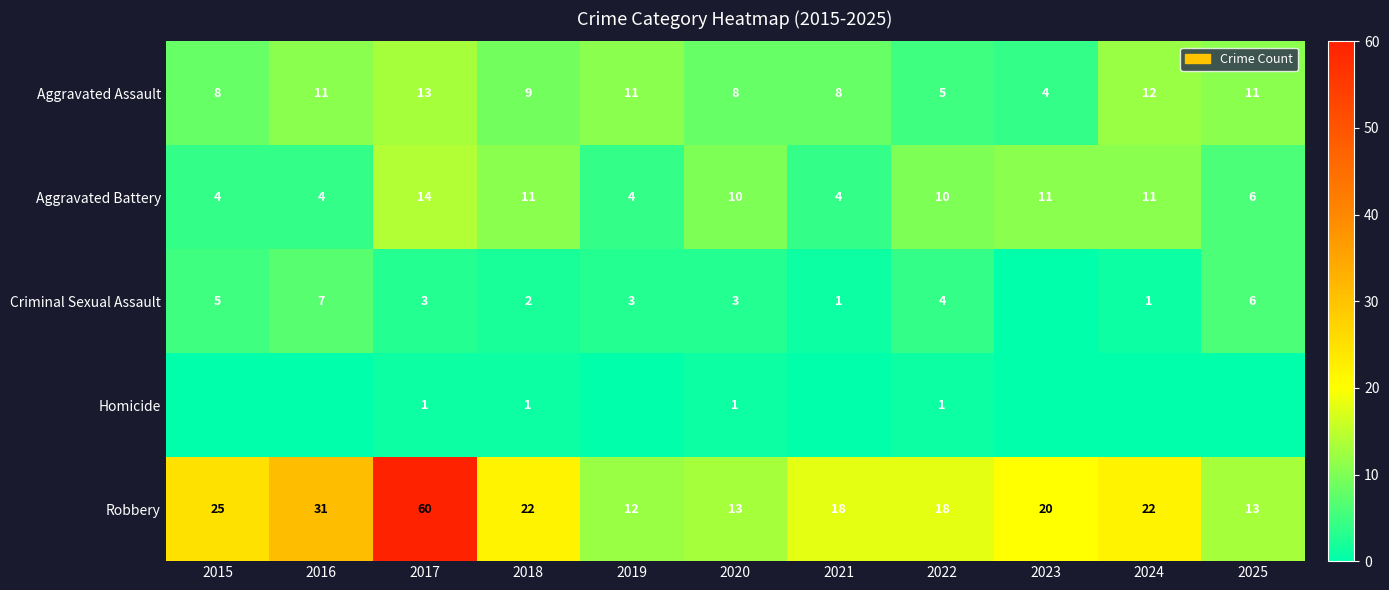

Where does the Aggravated Battery series first go above 10?

2017